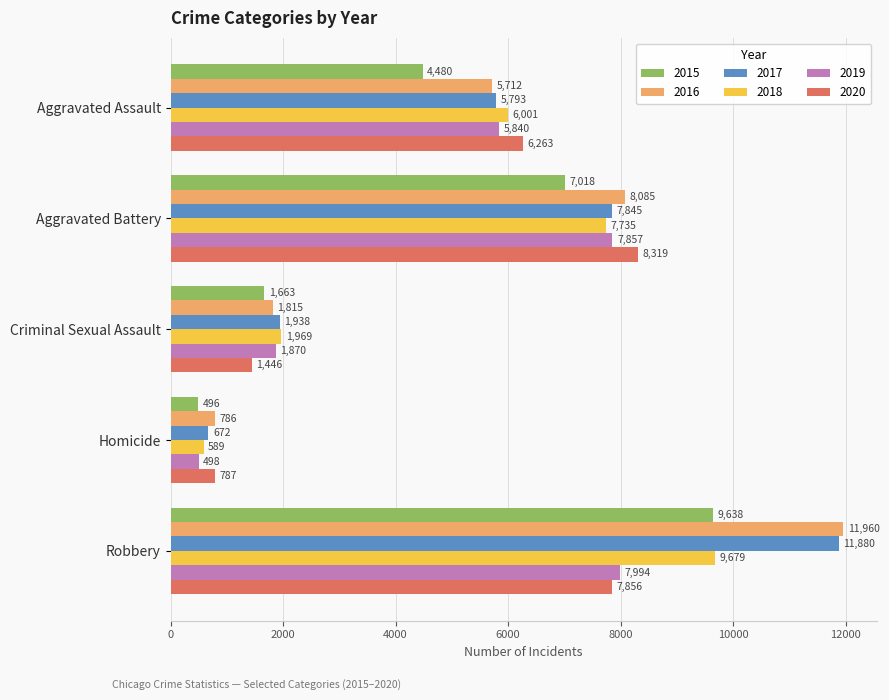

Which series has the largest total across all categories?

2016